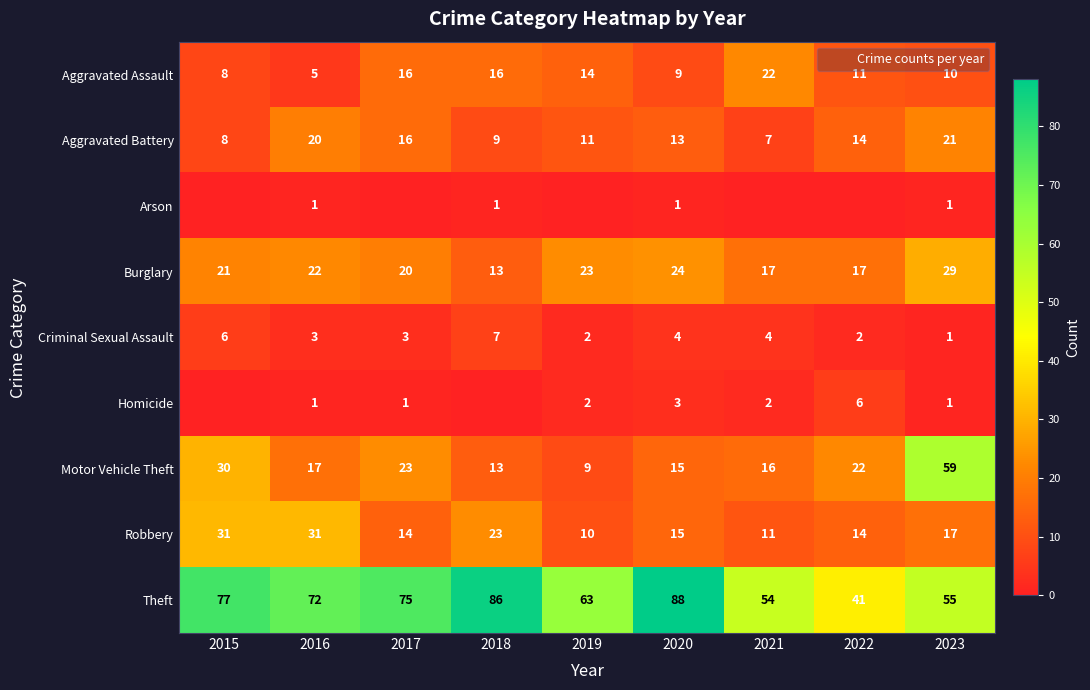

At which category does the chart reach its minimum across all series?

2015